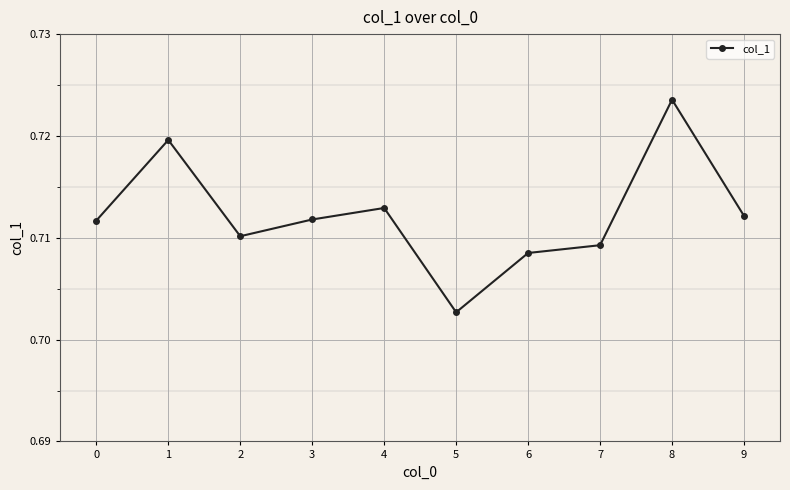

At which label is the value closest to 0?

5